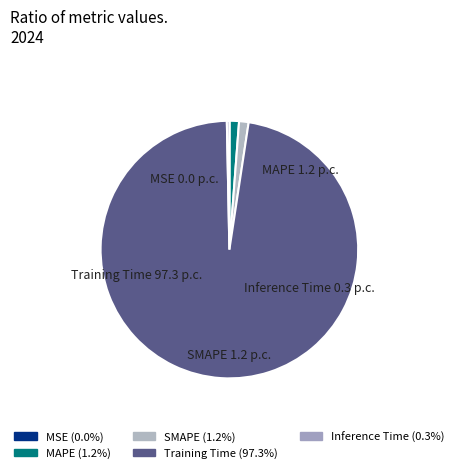

Which slice is the largest?

Training Time